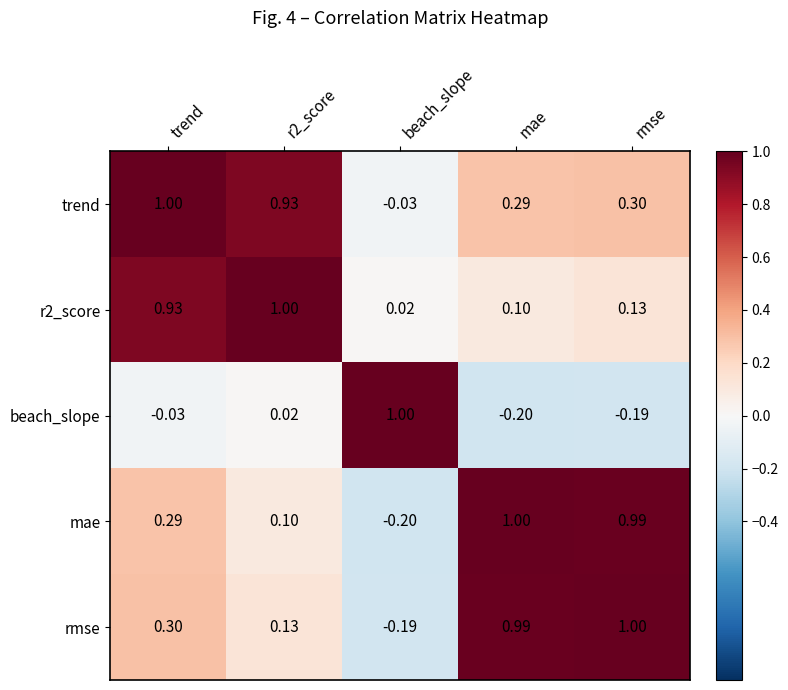

What is the spread (max minus min) of values at rmse?

1.2